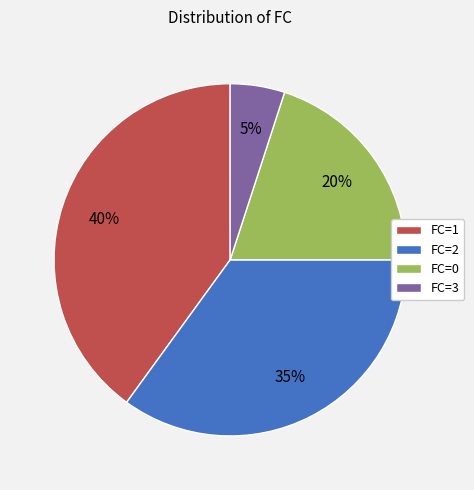

True or false: FC=0 accounts for 20% of the total.

True